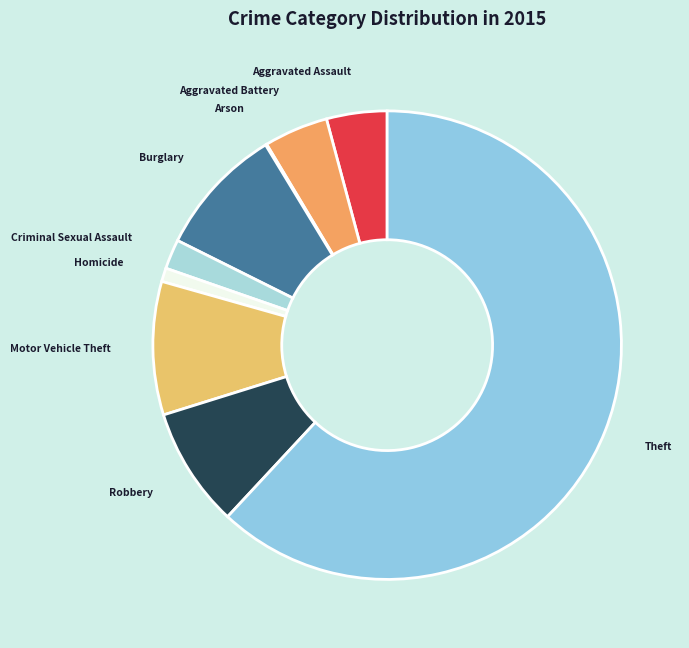

What is the largest slice in the pie chart?

Theft